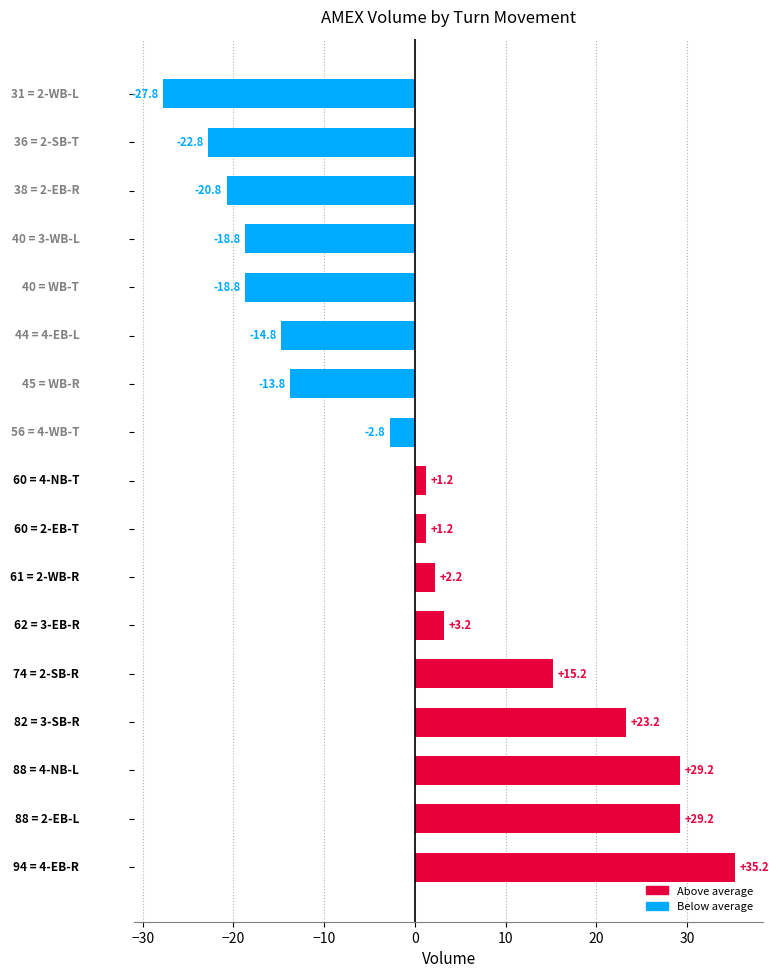

What is the difference between the maximum and minimum values?

63.0